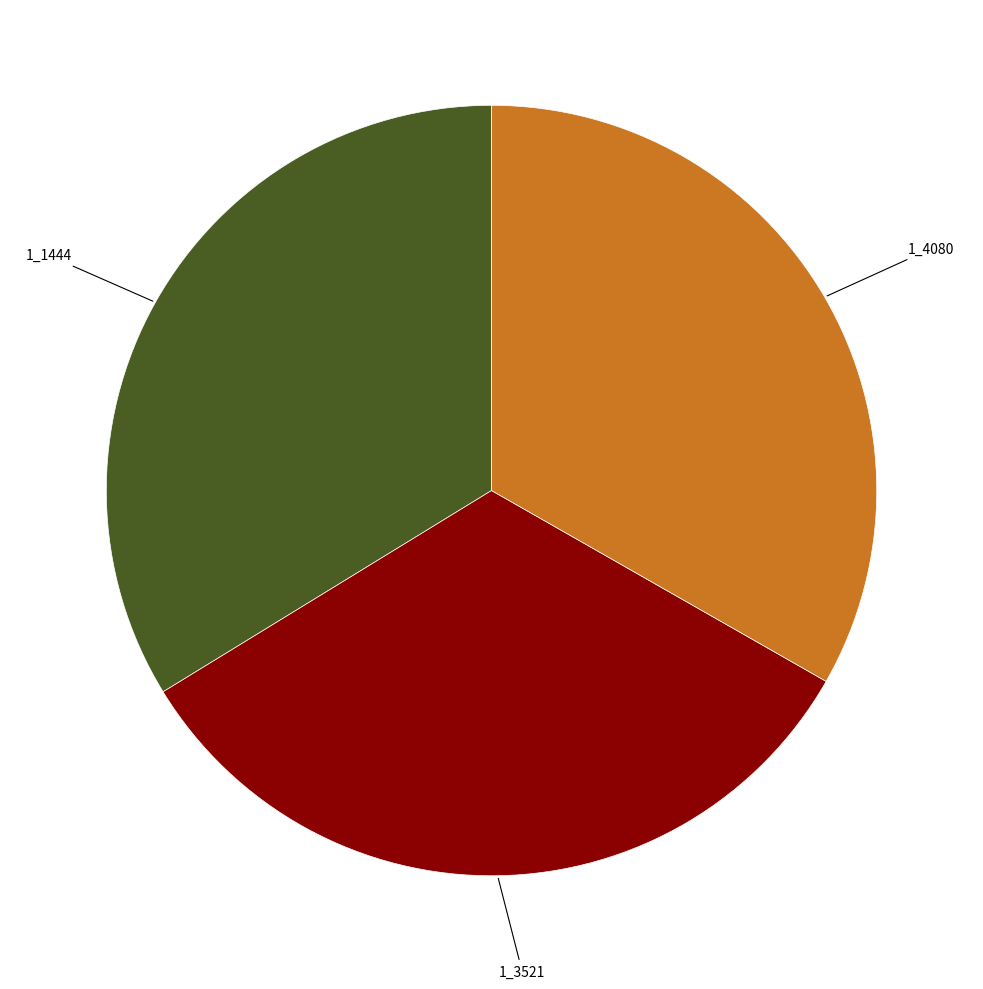

Does any single category account for the majority?

No